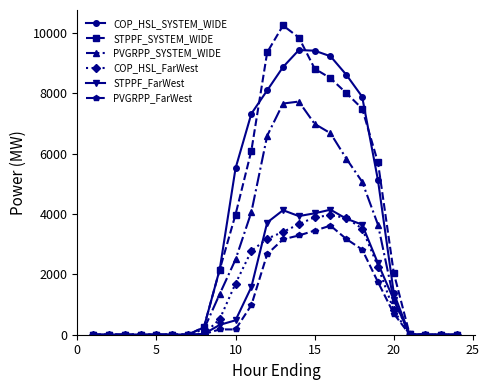

True or false: COP_HSL_FarWest has more than 0 points higher than both neighbors.

True